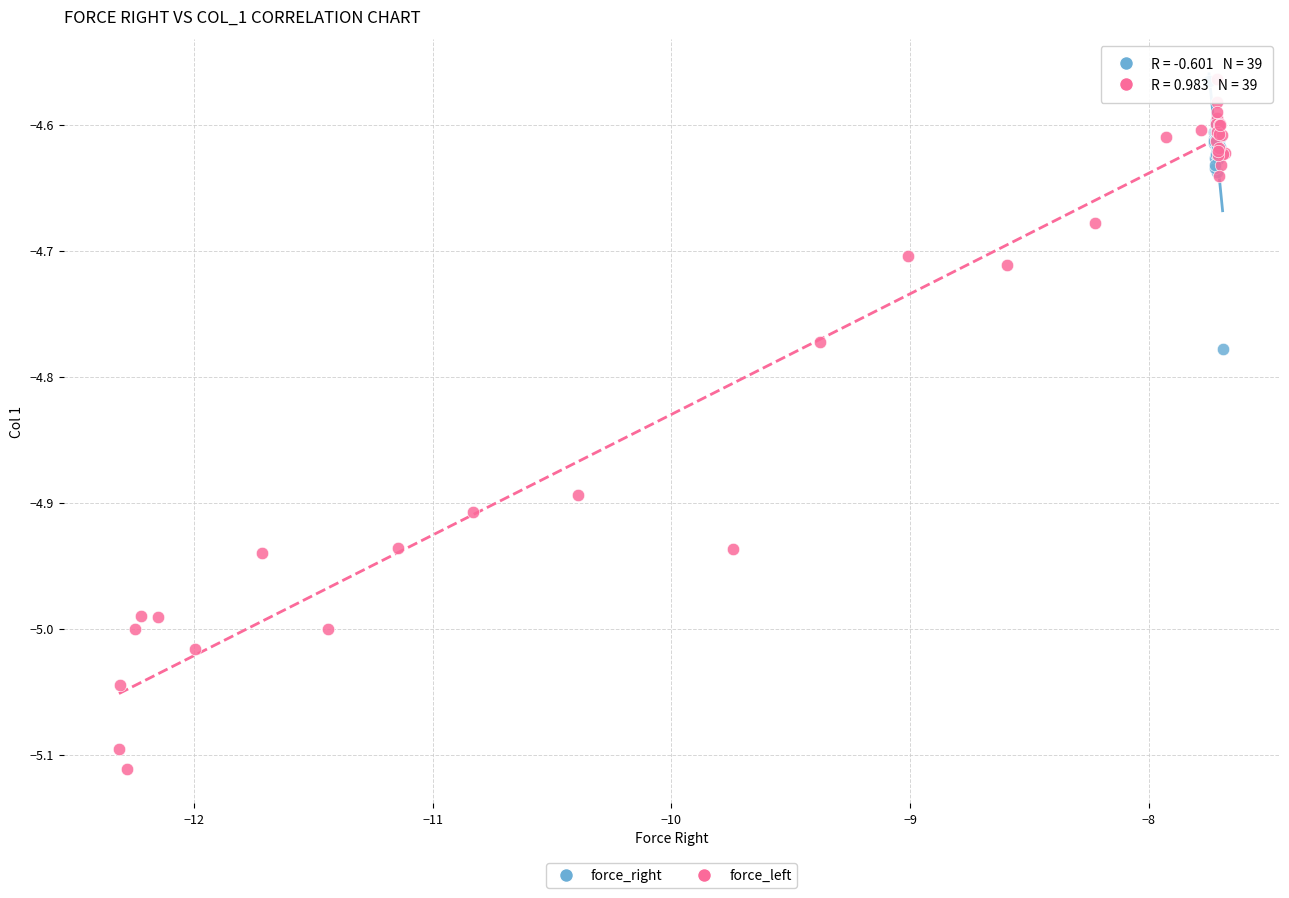

Which series has the widest spread of Y values?

force_left